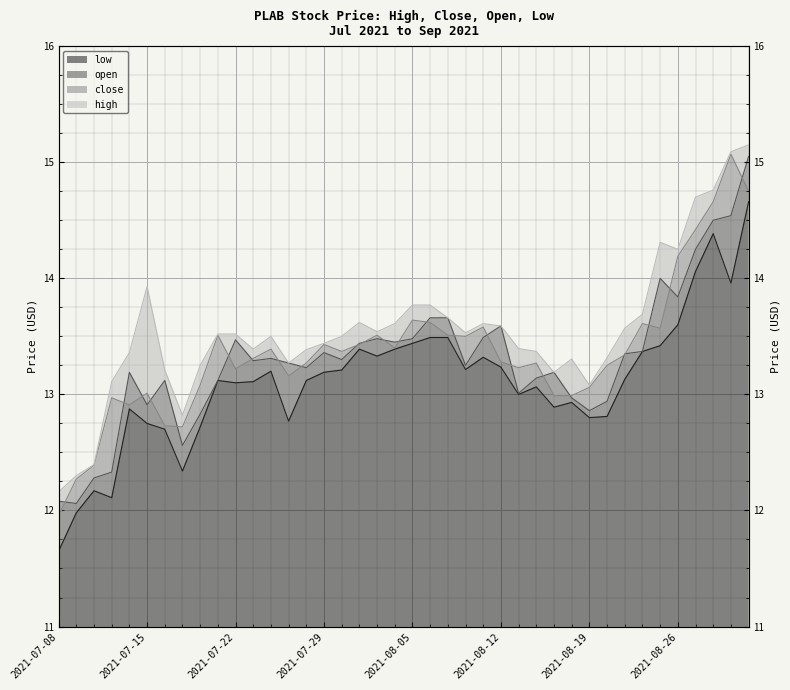

Is it true that low equals 13.4 at 2021-08-02?

True